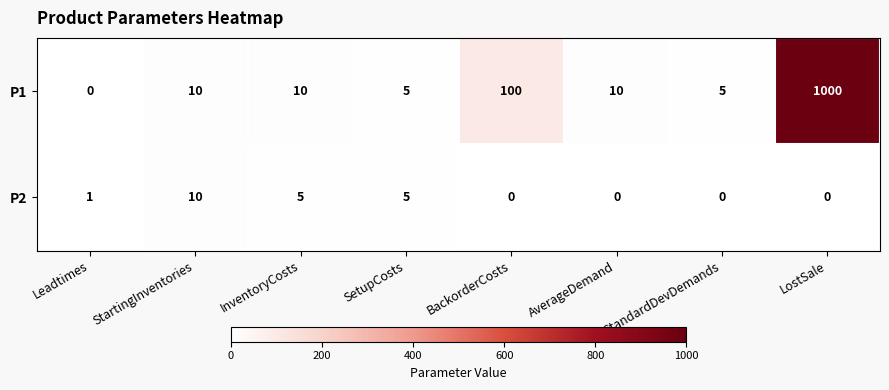

Rank the series at InventoryCosts from lowest to highest value.

P2, P1